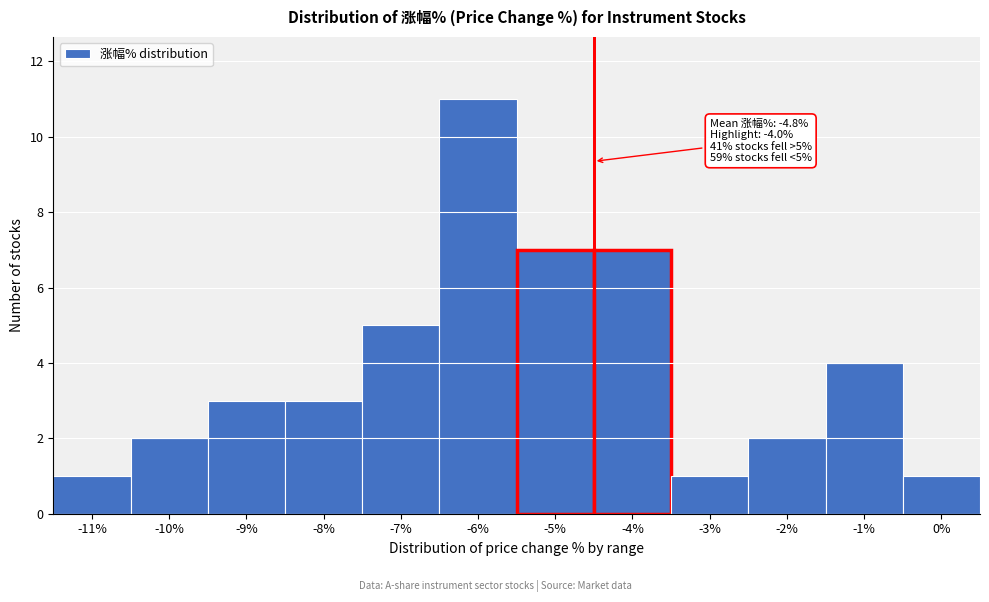

Reading left to right, transcribe all the data shown in this chart.

-11%=1	-10%=2	-9%=3	-8%=3	-7%=5	-6%=11	-5%=7	-4%=7	-3%=1	-2%=2	-1%=4	0%=1